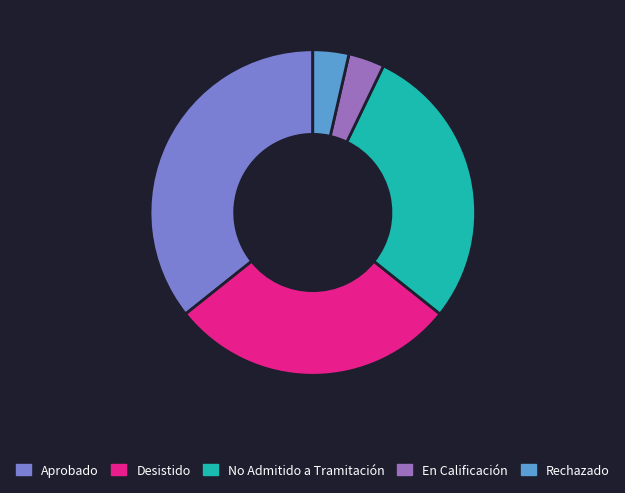

Is it true that Desistido is 23% of the pie?

False